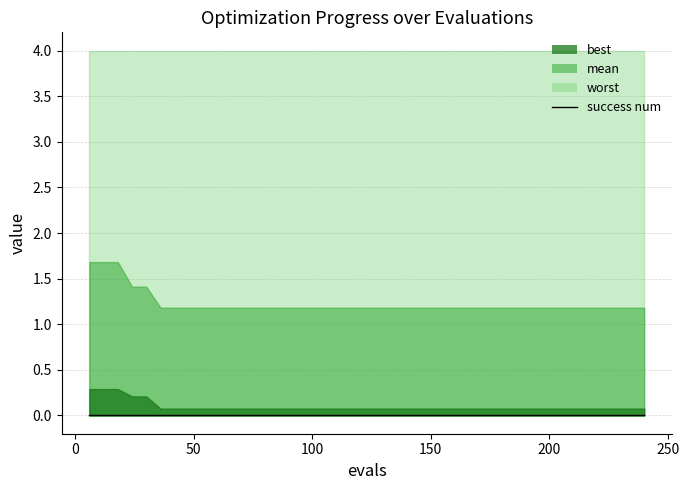

Is the value of worst at 8 greater than the value of mean at 11?

Yes